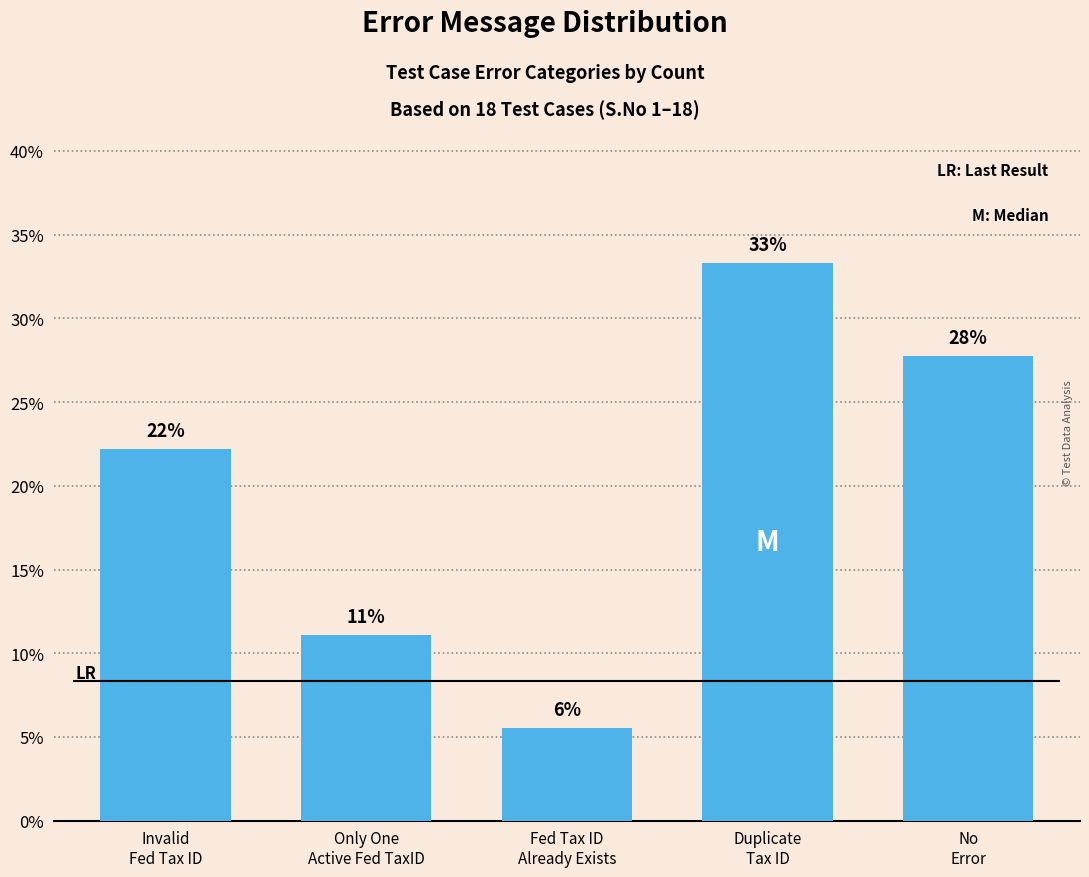

Is it true that the value at Invalid
Fed Tax ID is 11.7?

False